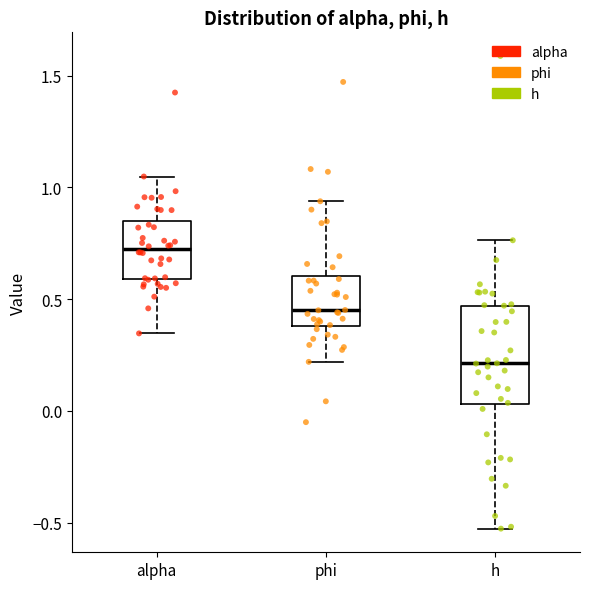

Reading left to right, read every box against the y-axis: the position of its median line, the range the box covers, and the ends of its whiskers. The values are not printed on the chart, so give them approximately, as read against the axis.

alpha: median 0.70, box 0.60 to 0.85, whiskers 0.35 to 1.05
phi: median 0.45, box 0.40 to 0.60, whiskers 0.20 to 0.95
h: median 0.20, box 0.05 to 0.45, whiskers -0.55 to 0.75